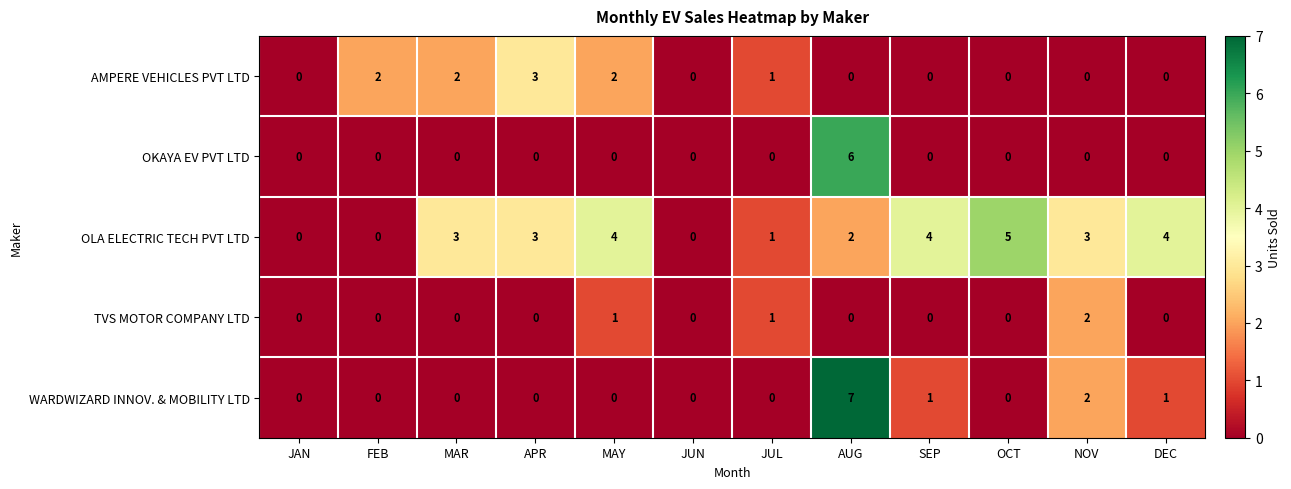

What is the difference between the maximum and second lowest values in the OLA ELECTRIC TECH PVT LTD series?

5